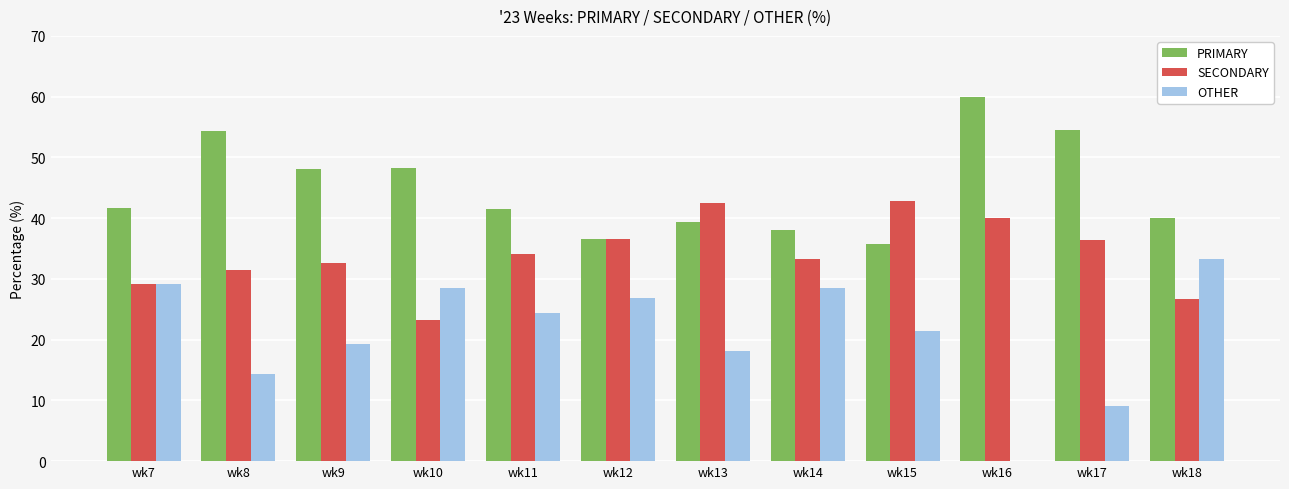

True or false: SECONDARY has a value of 17.2 at wk11.

False